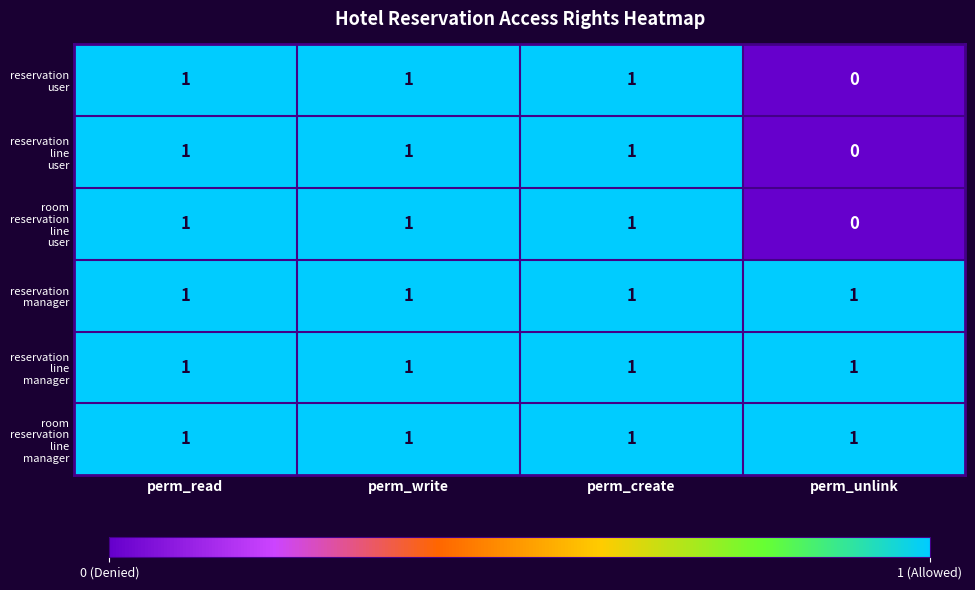

What is the total value across all series at perm_read?

6